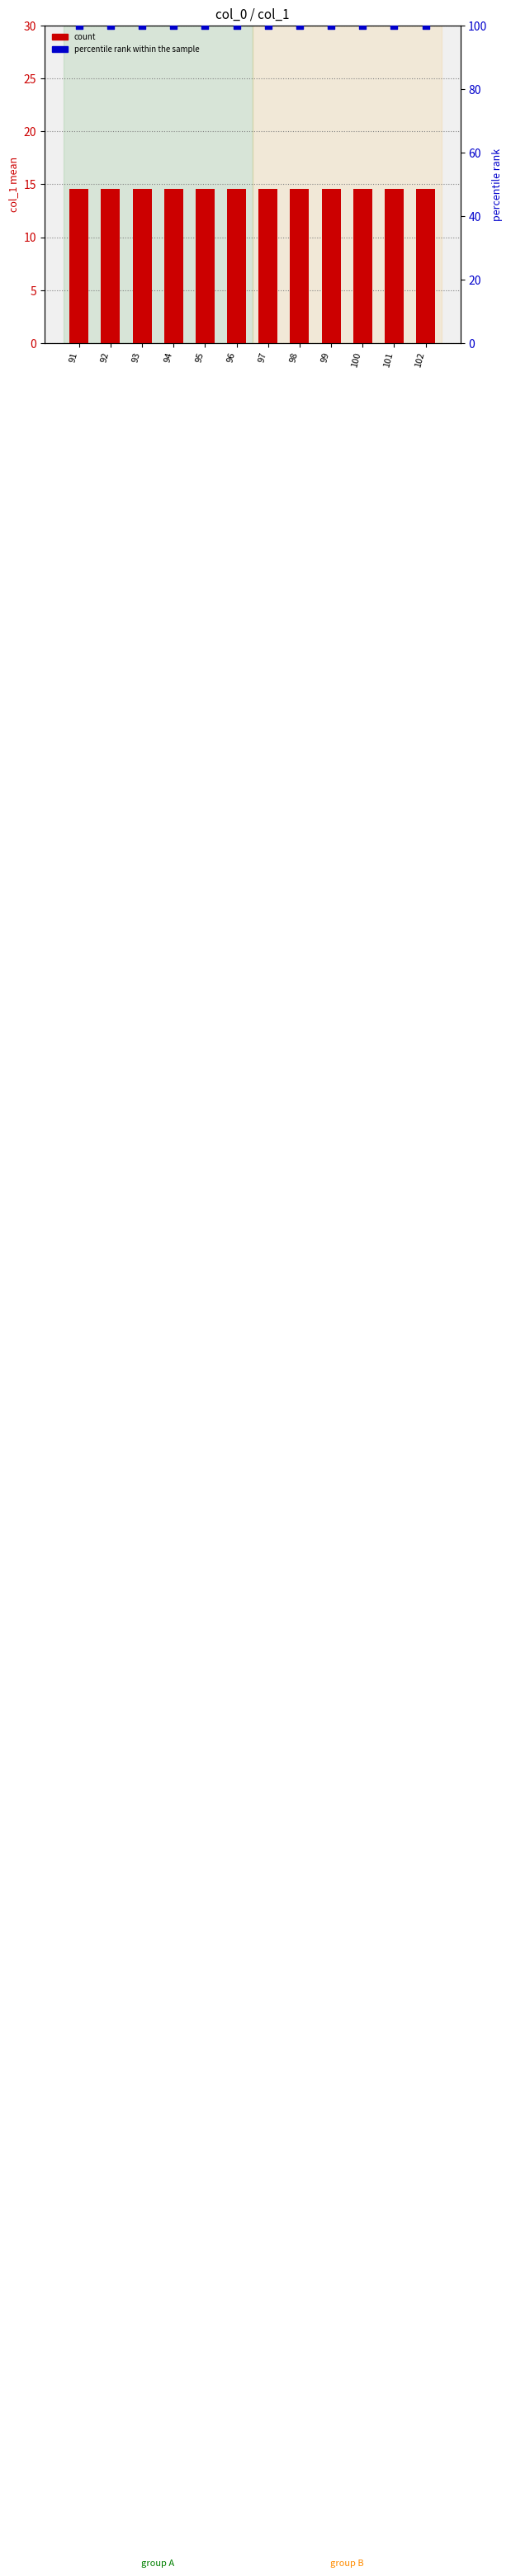

Which series contains the highest Y value?

percentile rank within the sample